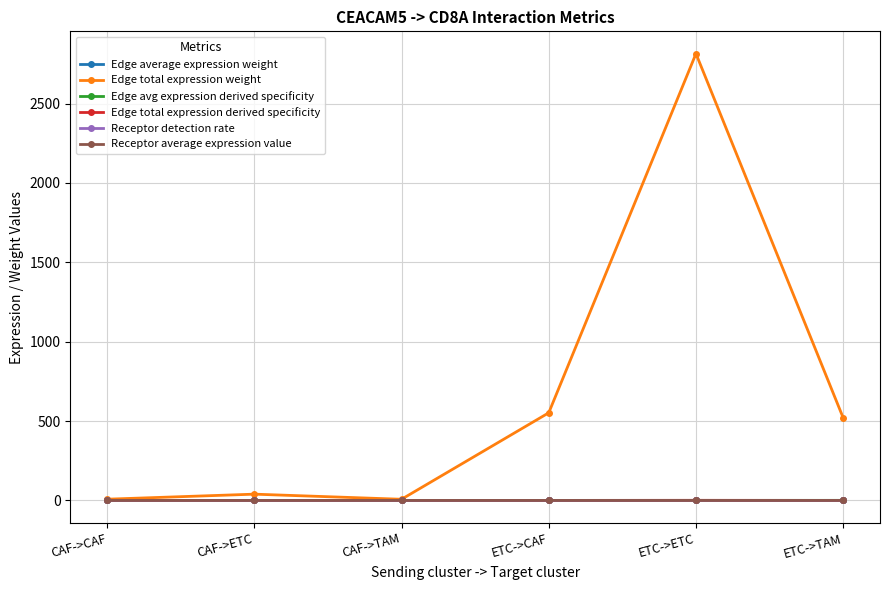

What position from the left is ETC->TAM?

6